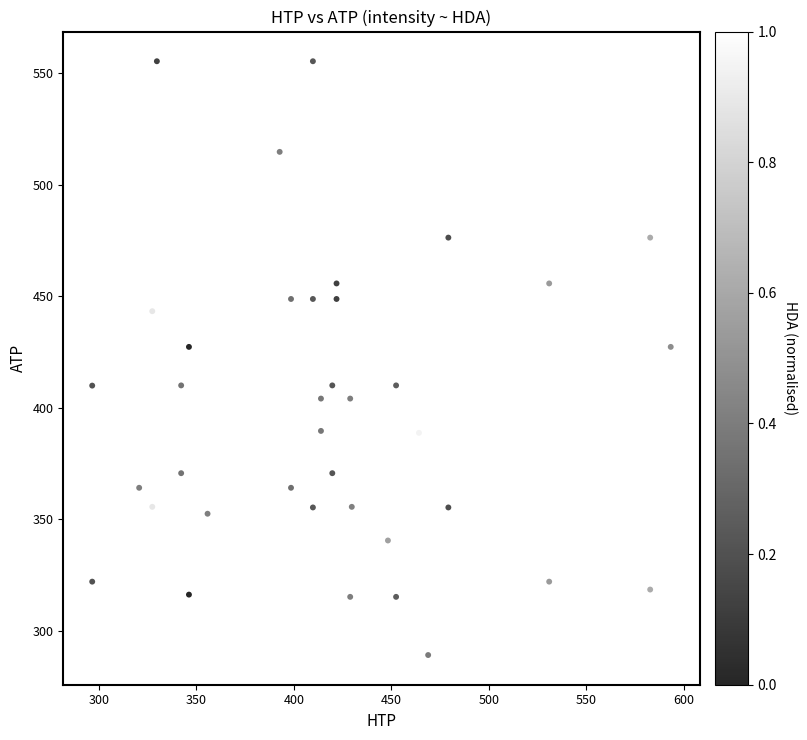

What is the range of X values (max minus min)?

296.8